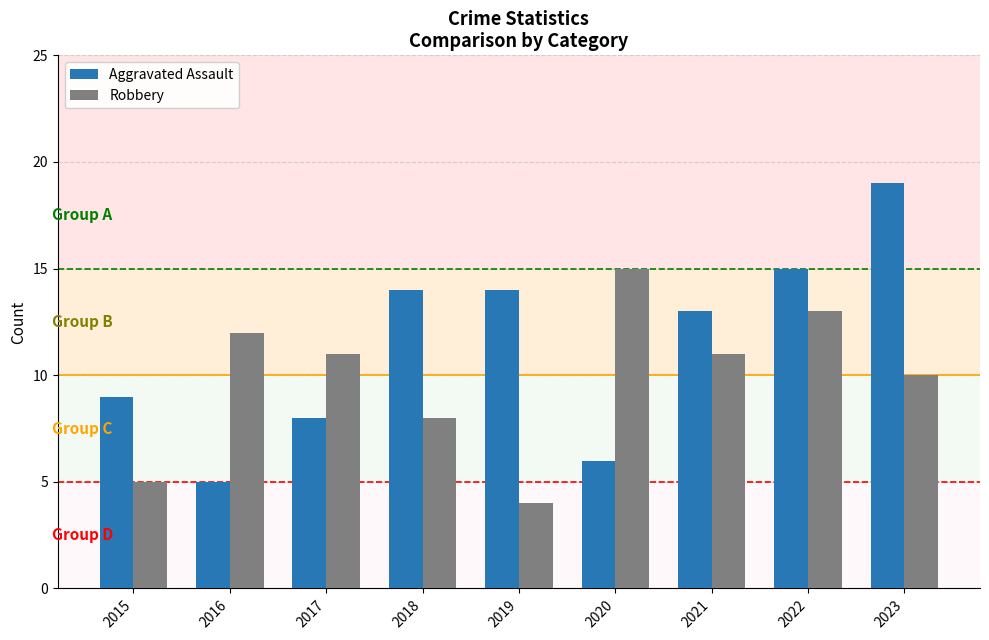

What is the sum of the Robbery values at 2022 and 2017?

24